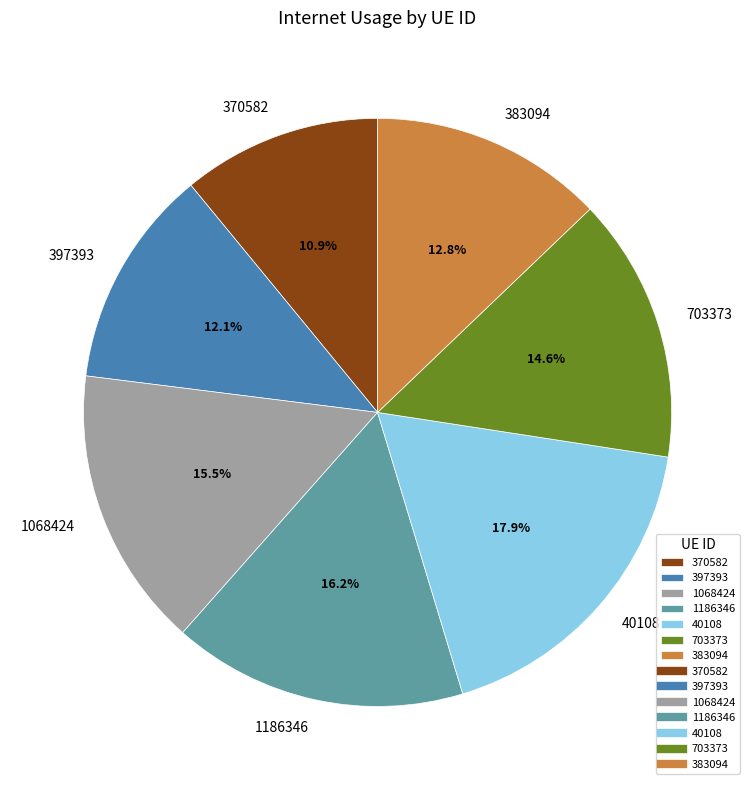

To the nearest percent, what is the combined percentage of 397393 and 703373?

27%